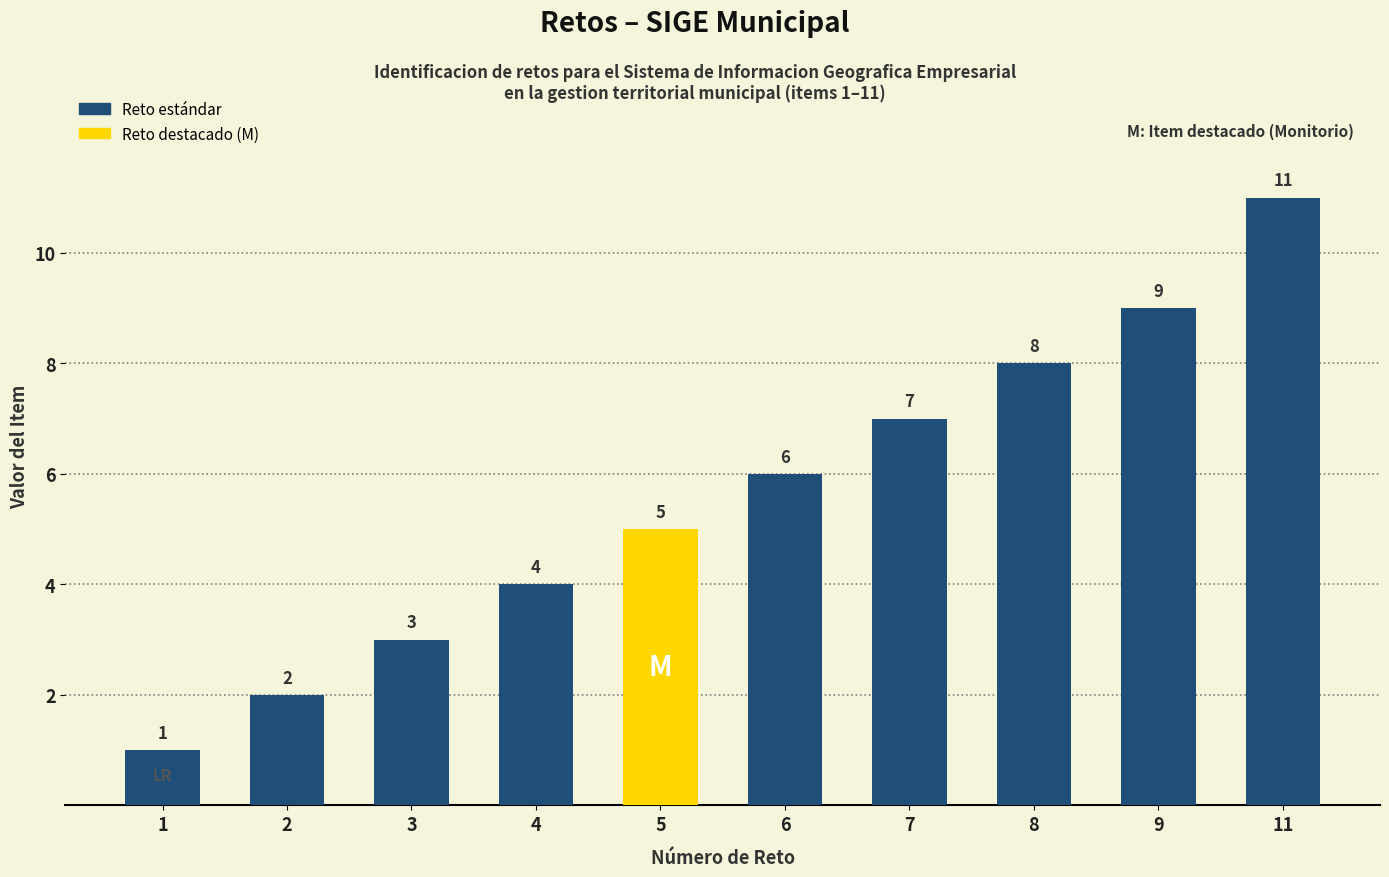

Does the chart contain stacked bars?

No